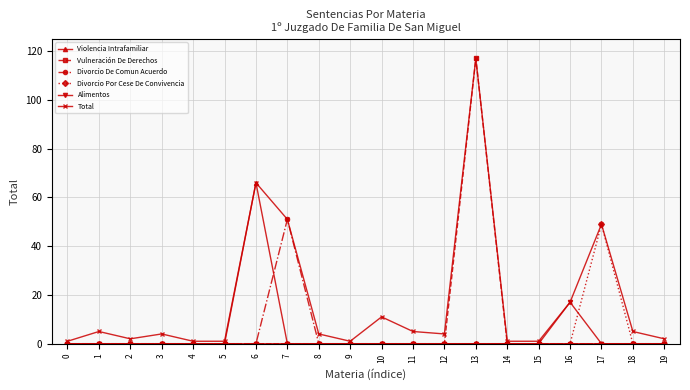

Reading left to right, extract all data points from this chart.

Violencia Intrafamiliar: 0=0	1=0	2=0	3=0	4=0	5=0	6=66	7=0	8=0	9=0	10=0	11=0	12=0	13=0	14=0	15=0	16=0	17=0	18=0	19=0
Vulneración De Derechos: 0=0	1=0	2=0	3=0	4=0	5=0	6=0	7=0	8=0	9=0	10=0	11=0	12=0	13=117	14=0	15=0	16=0	17=0	18=0	19=0
Divorcio De Comun Acuerdo: 0=0	1=0	2=0	3=0	4=0	5=0	6=0	7=51	8=0	9=0	10=0	11=0	12=0	13=0	14=0	15=0	16=0	17=0	18=0	19=0
Divorcio Por Cese De Convivencia: 0=0	1=0	2=0	3=0	4=0	5=0	6=0	7=0	8=0	9=0	10=0	11=0	12=0	13=0	14=0	15=0	16=0	17=49	18=0	19=0
Alimentos: 0=0	1=0	2=0	3=0	4=0	5=0	6=0	7=0	8=0	9=0	10=0	11=0	12=0	13=0	14=0	15=0	16=17	17=0	18=0	19=0
Total: 0=1	1=5	2=2	3=4	4=1	5=1	6=66	7=51	8=4	9=1	10=11	11=5	12=4	13=117	14=1	15=1	16=17	17=49	18=5	19=2